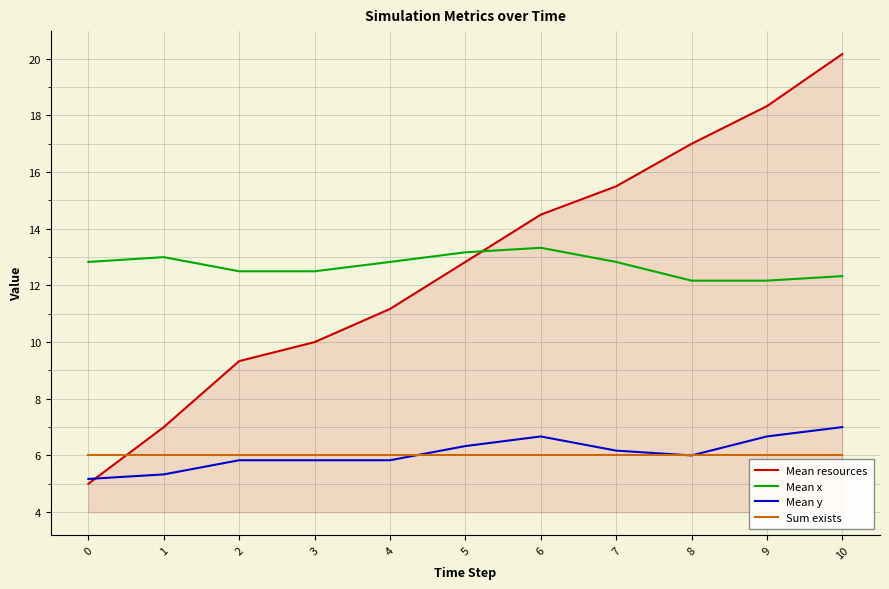

Rank the series at 2 from highest to lowest value.

Mean x, Mean resources, Sum exists, Mean y